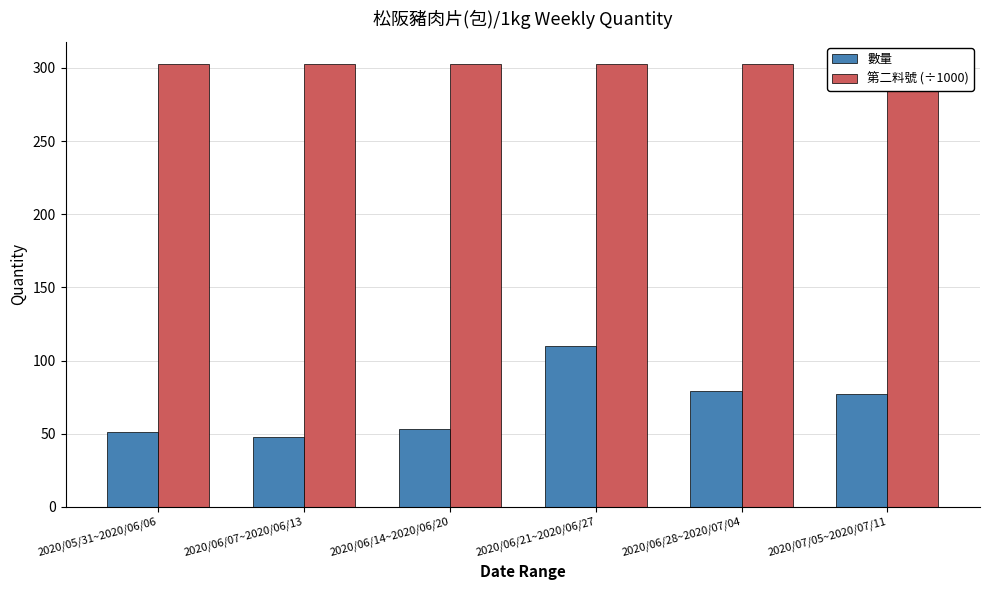

What is the label of the 4th bar from the right?

2020/06/14~2020/06/20